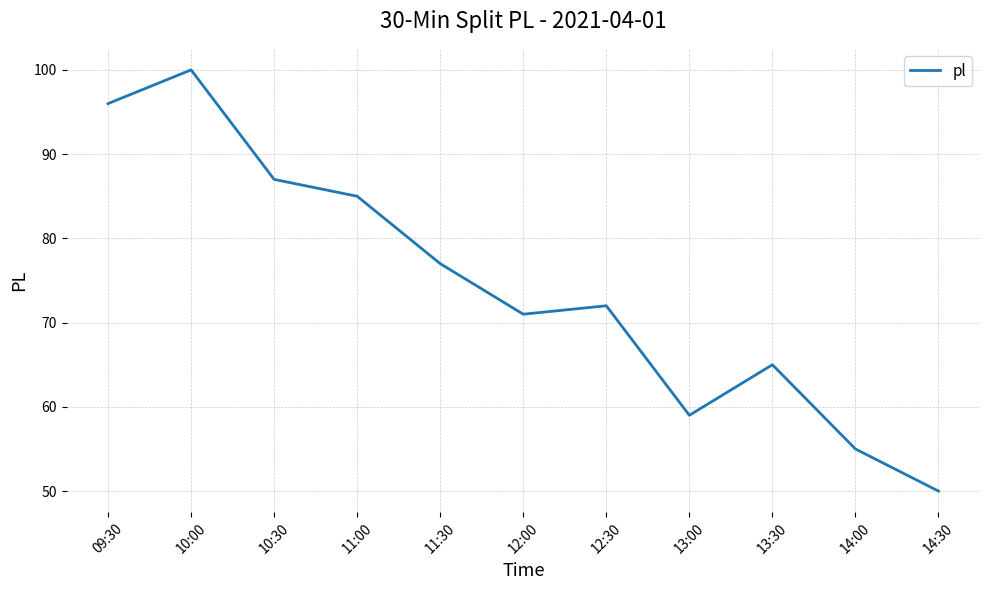

Reading left to right, extract all data points from this chart.

96	100	87	85	77	71	72	59	65	55	50